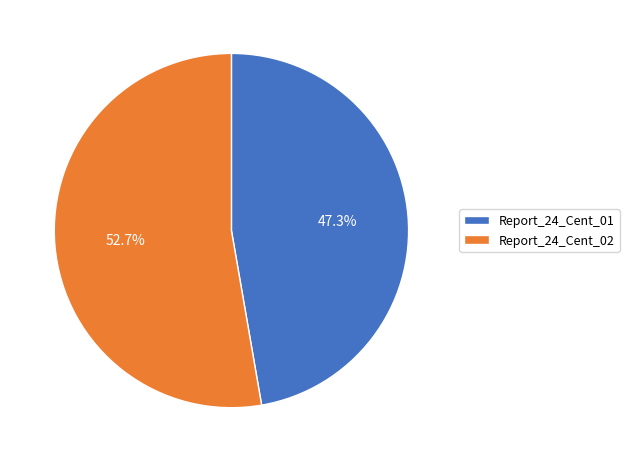

Which slice represents more than half of the pie?

Report_24_Cent_02